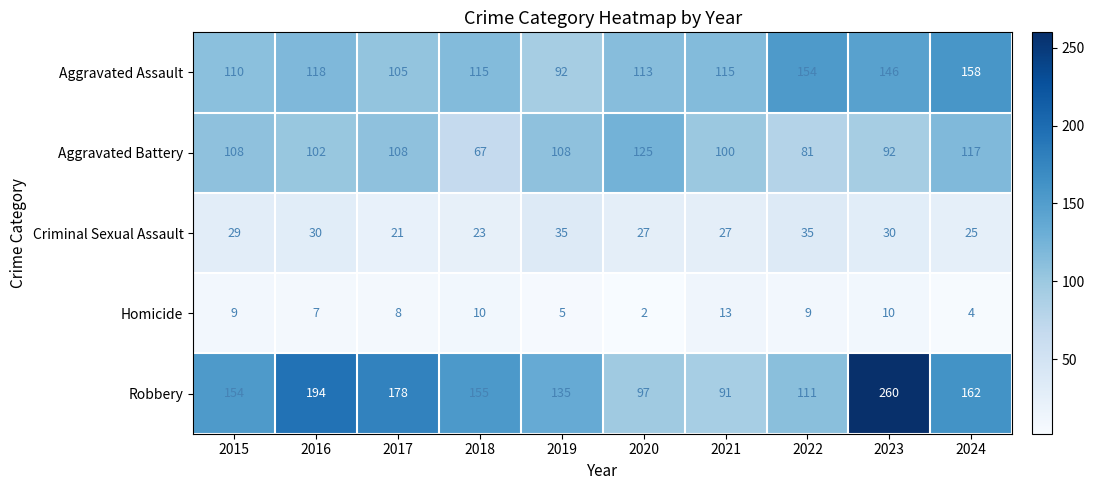

What is the greatest value displayed?

260